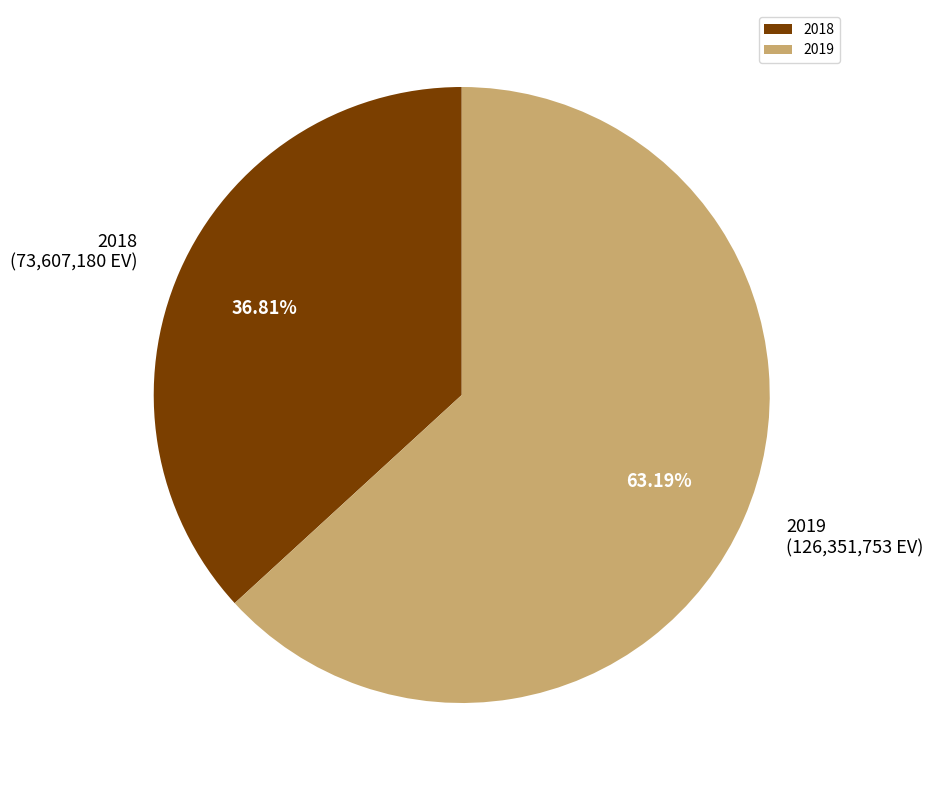

Which slice is the largest?

2019